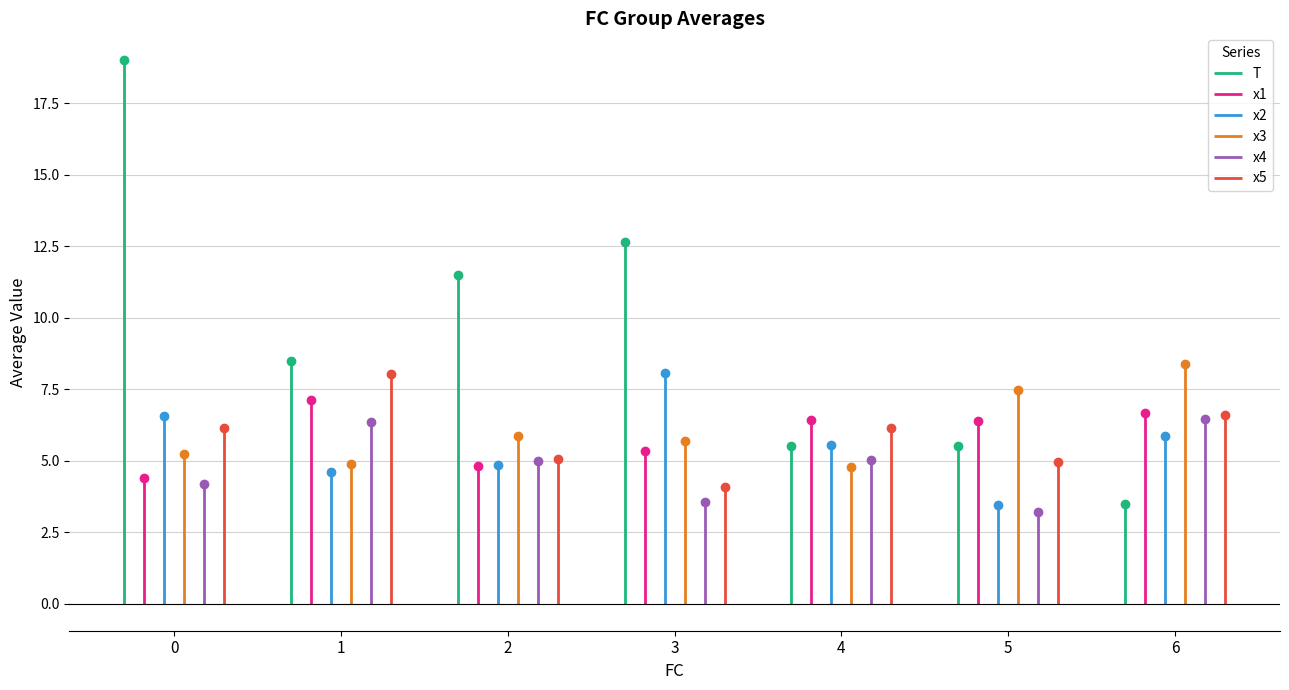

Is it true that x4 equals 3.2 at 5?

True